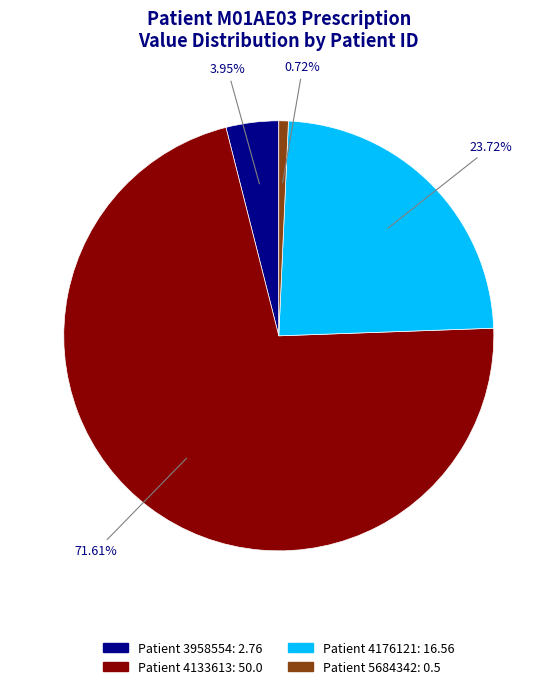

Does any single category account for the majority?

Yes